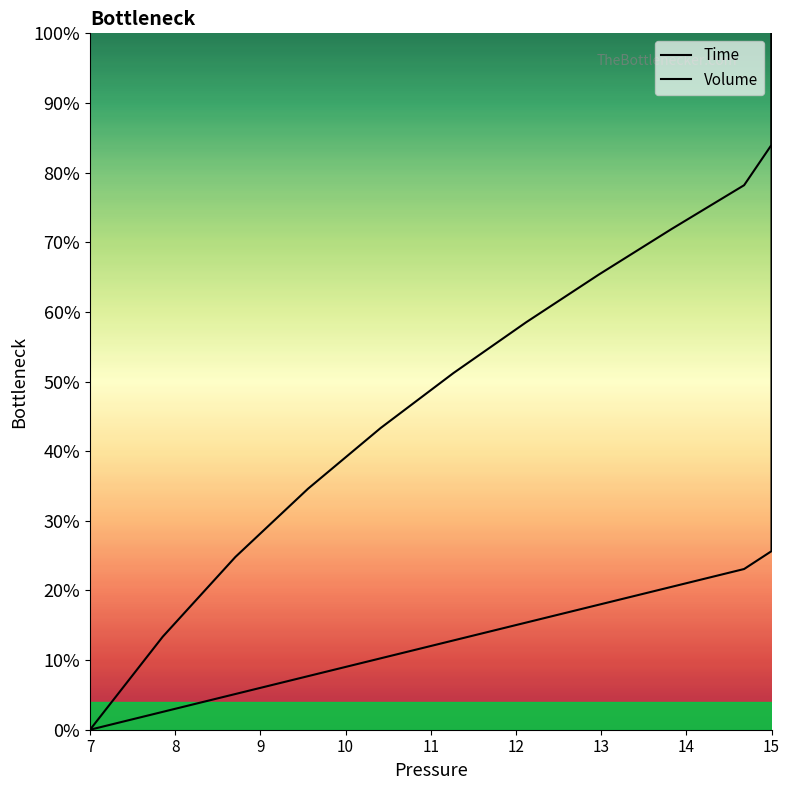

Which series has the largest total across all categories?

Volume